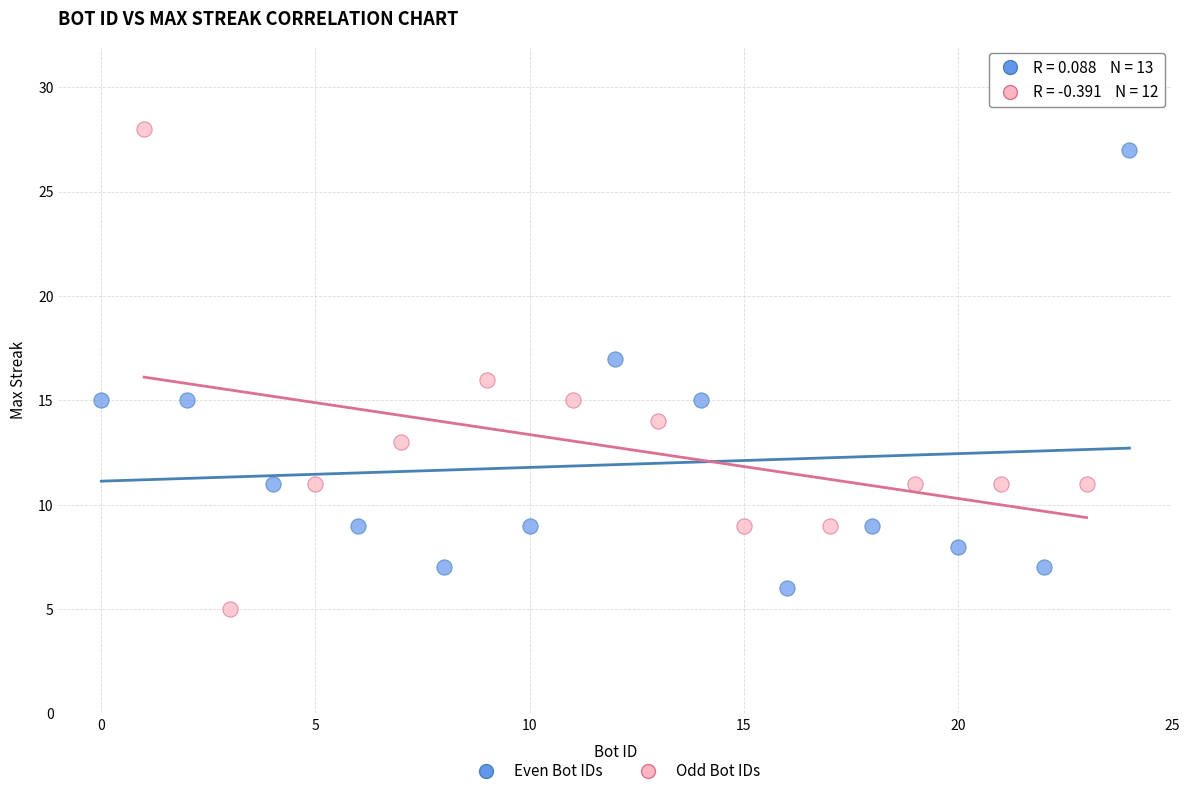

What are all the series names shown in the legend?

Even Bot IDs, Odd Bot IDs